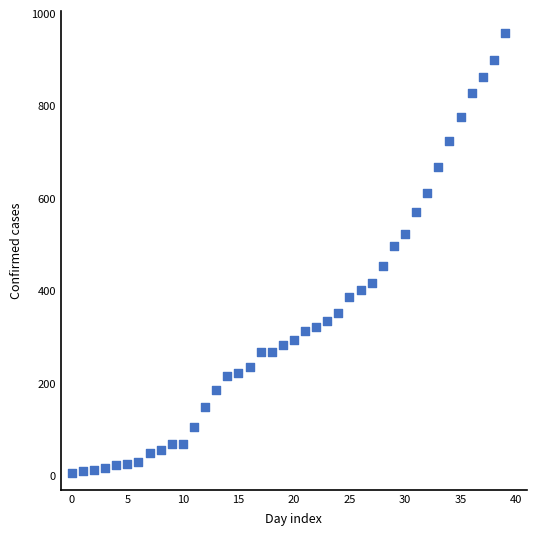

What is the range of Y values (max minus min)?

951